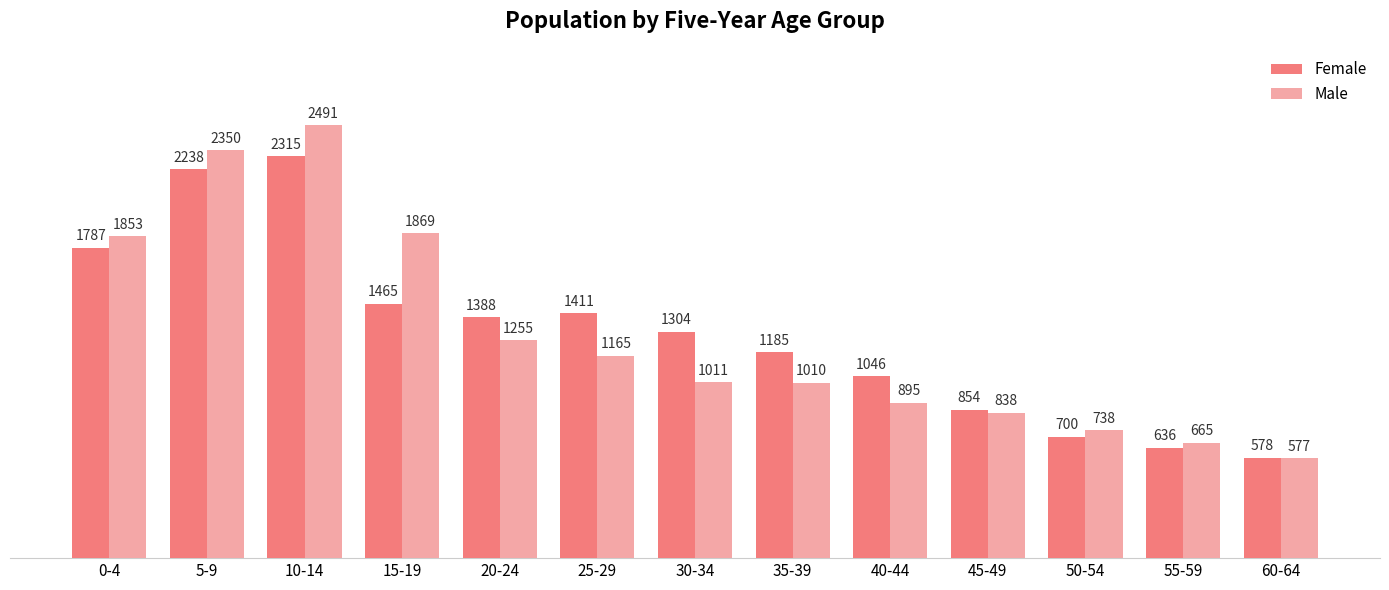

Rank the series by their average value, from highest to lowest.

Female, Male